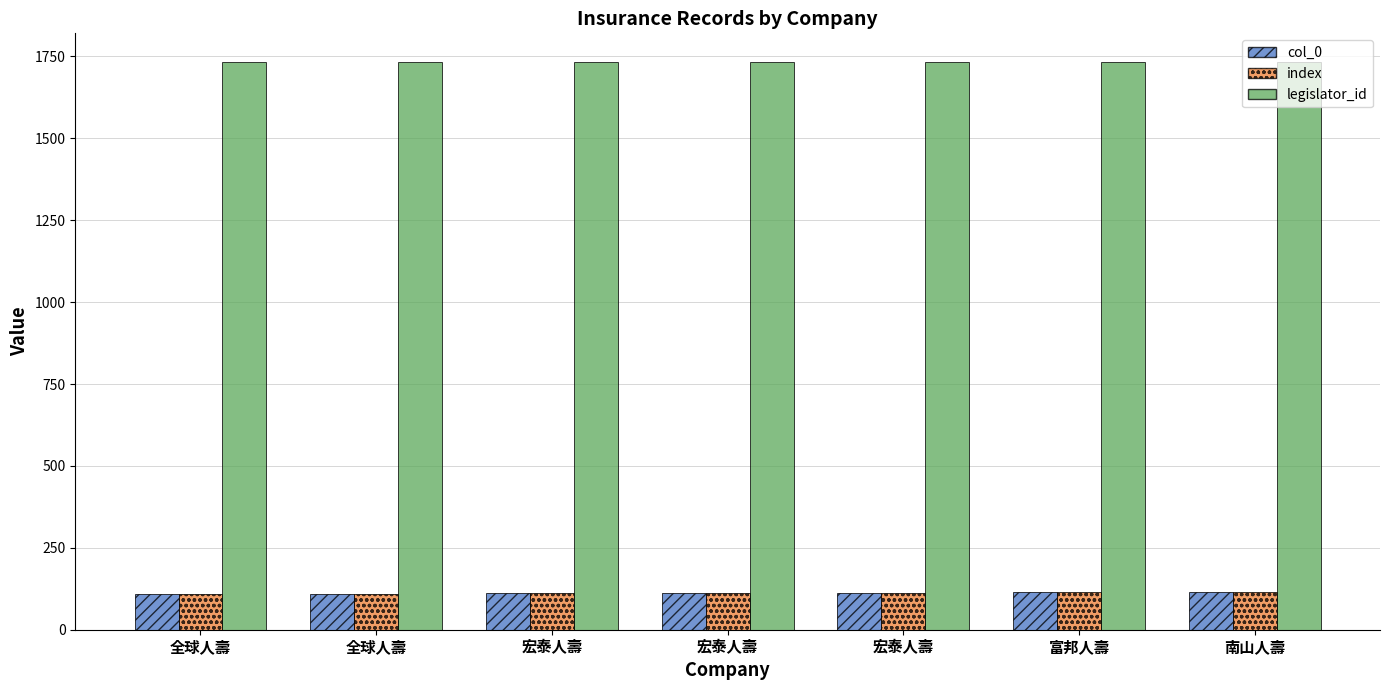

What is the sum of all col_0 values?

784